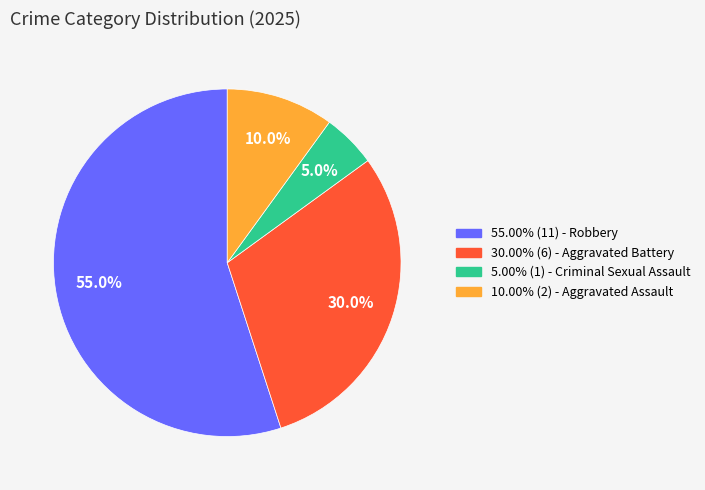

Is 55.00% (11) - Robbery the majority of the pie?

Yes